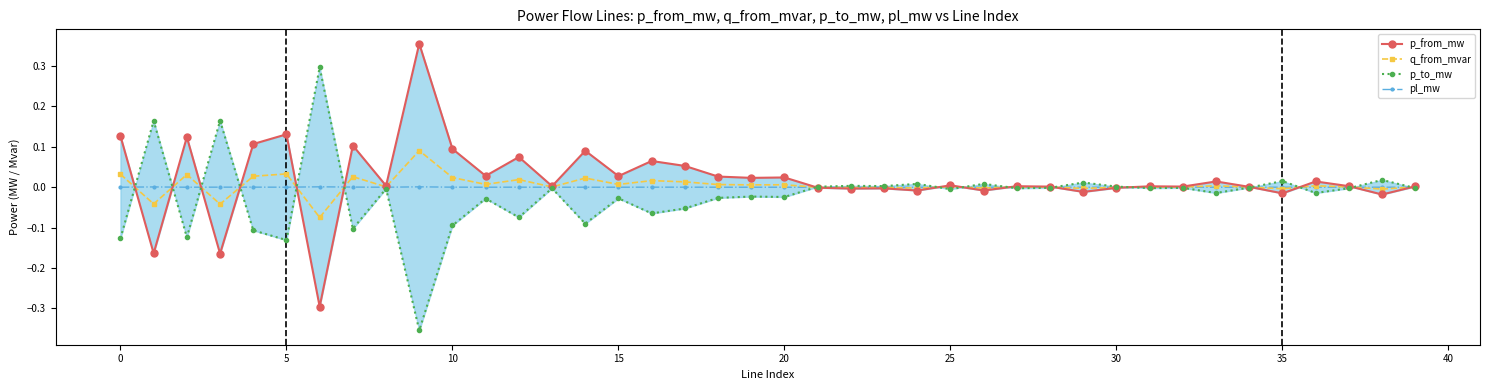

What are all the series names shown in the legend?

p_from_mw, q_from_mvar, p_to_mw, pl_mw